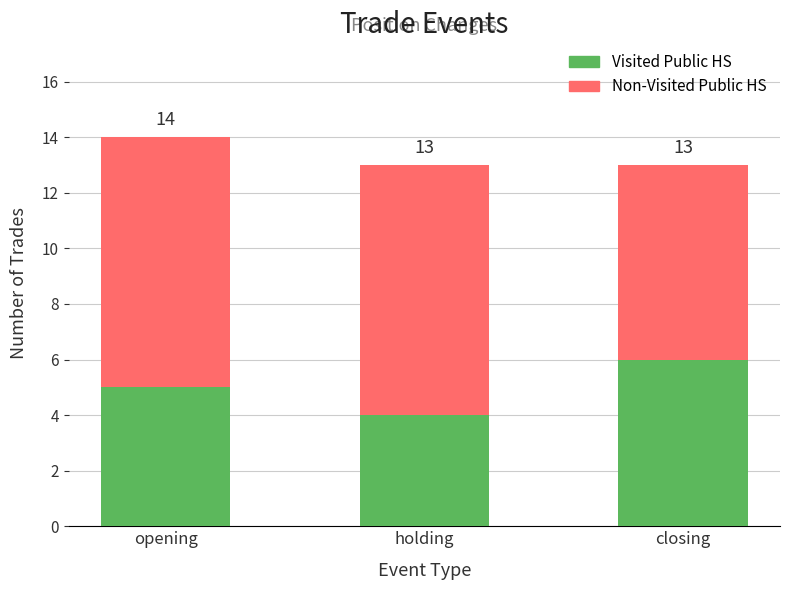

List the labels in order of Non-Visited Public HS value, smallest first.

closing, opening, holding